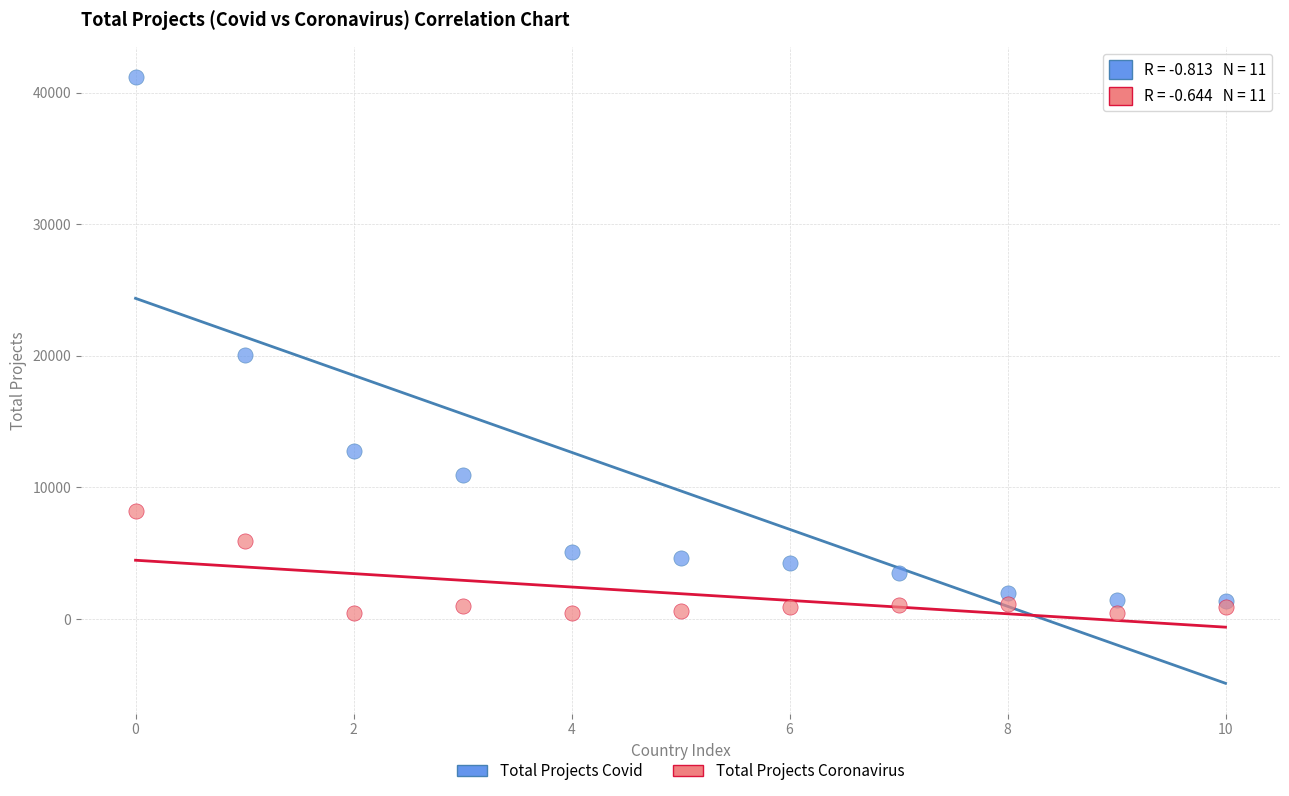

In the Total Projects Covid series, what Y value is closest to 21273?

20072